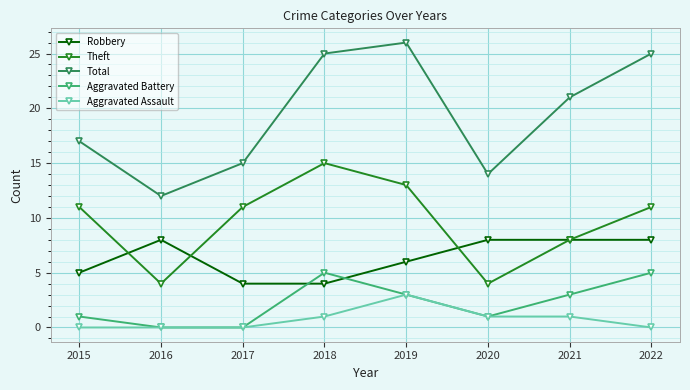

How many Theft values are between 8 and 13?

5